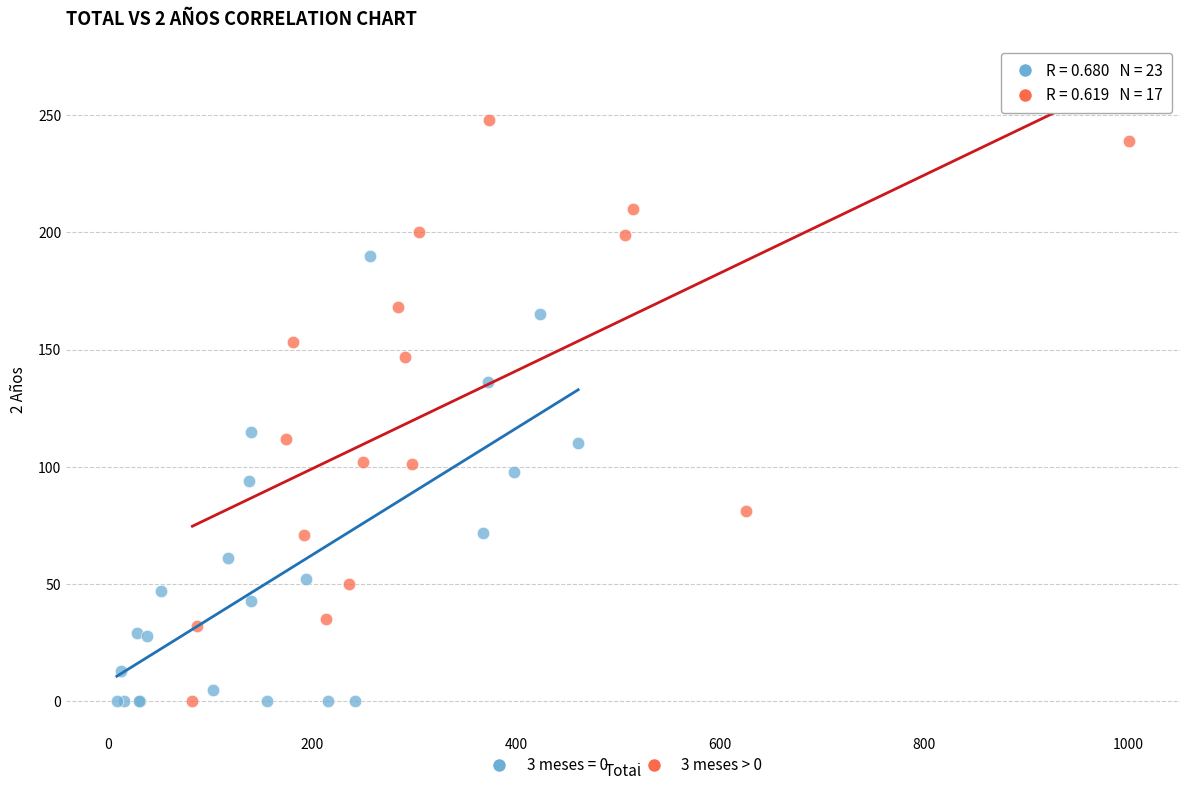

Which series reaches the maximum Y coordinate?

3 meses > 0